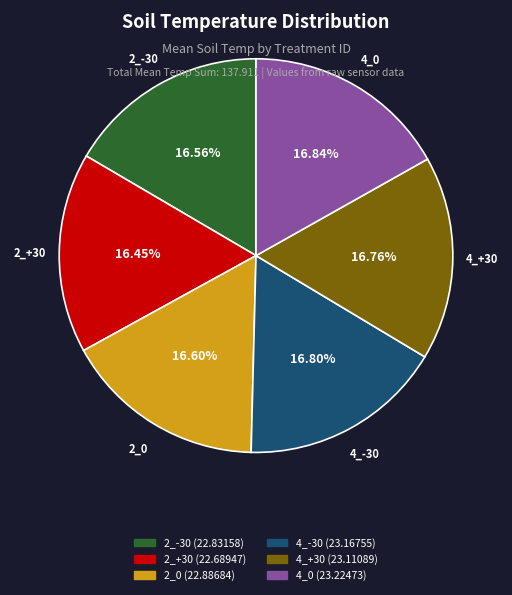

How many segments does this pie chart have?

6